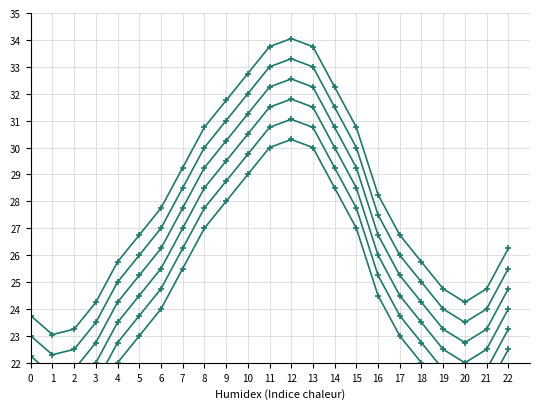

Reading right to left, what are all the values shown in this chart?

col_2: 26.2	24.8	24.2	24.8	25.8	26.8	28.2	30.8	32.2	33.8	34.0	33.8	32.8	31.8	30.8	29.2	27.8	26.8	25.8	24.2	23.2	23.1	23.8
col_3: 25.5	24.0	23.5	24.0	25.0	26.0	27.5	30.0	31.5	33.0	33.3	33.0	32.0	31.0	30.0	28.5	27.0	26.0	25.0	23.5	22.5	22.3	23.0
col_4: 24.8	23.2	22.8	23.2	24.2	25.2	26.8	29.2	30.8	32.2	32.5	32.2	31.2	30.2	29.2	27.8	26.2	25.2	24.2	22.8	21.8	21.6	22.2
col_5: 24.0	22.5	22.0	22.5	23.5	24.5	26.0	28.5	30.0	31.5	31.8	31.5	30.5	29.5	28.5	27.0	25.5	24.5	23.5	22.0	21.0	20.8	21.5
col_6: 23.2	21.8	21.2	21.8	22.8	23.8	25.2	27.8	29.2	30.8	31.0	30.8	29.8	28.8	27.8	26.2	24.8	23.8	22.8	21.2	20.2	20.1	20.8
col_7: 22.5	21.0	20.5	21.0	22.0	23.0	24.5	27.0	28.5	30.0	30.3	30.0	29.0	28.0	27.0	25.5	24.0	23.0	22.0	20.5	19.5	19.3	20.0